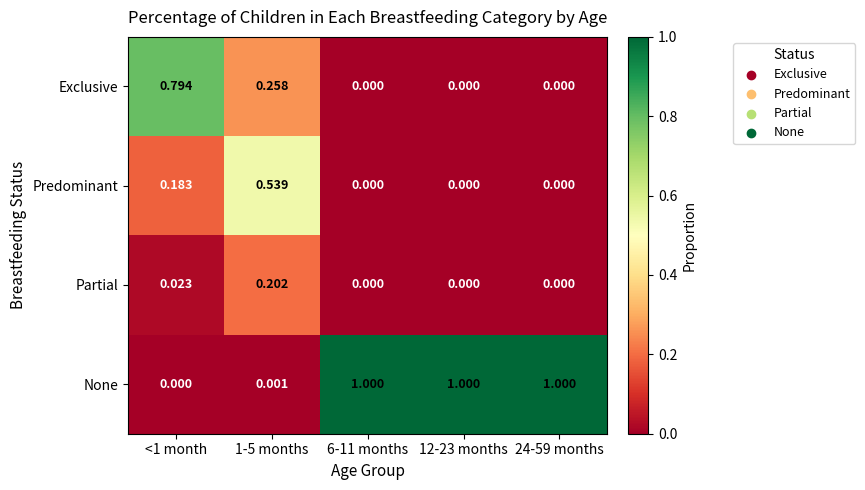

At how many categories does at least one series exceed 0?

5